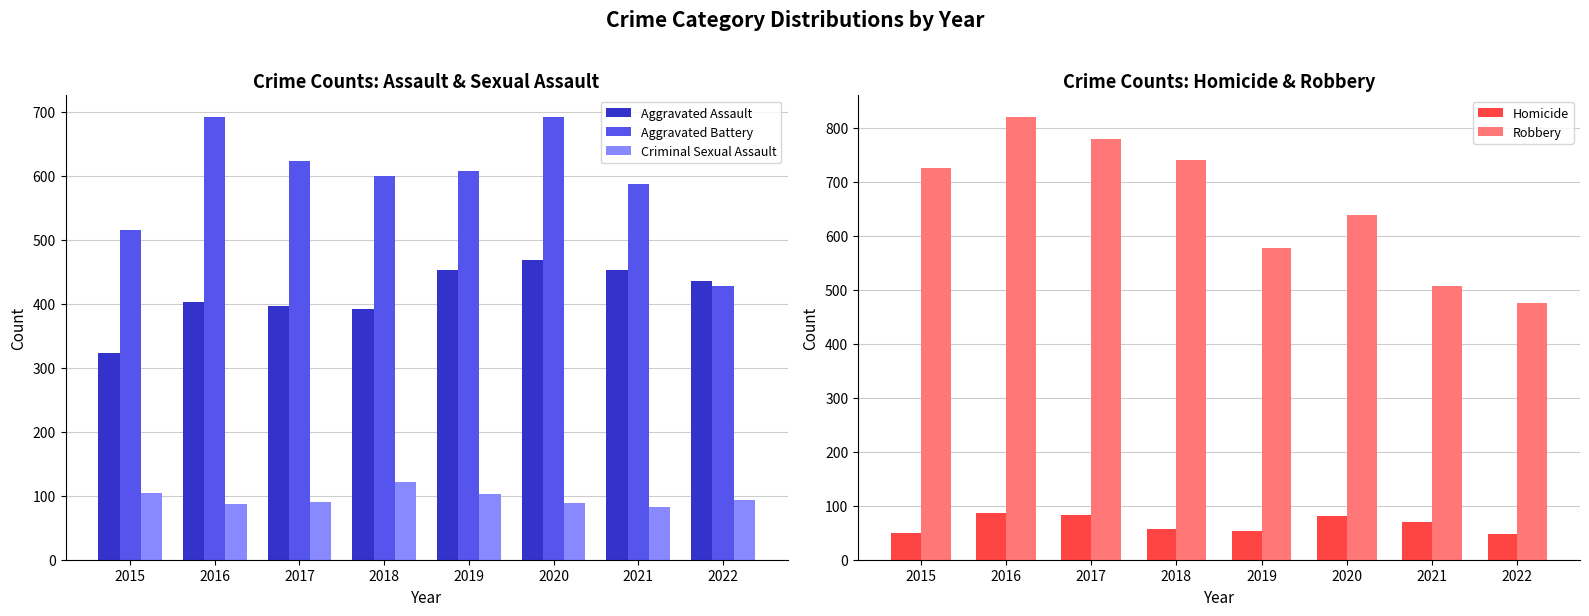

List the labels in order of Homicide value, largest first.

2016, 2017, 2020, 2021, 2018, 2019, 2015, 2022